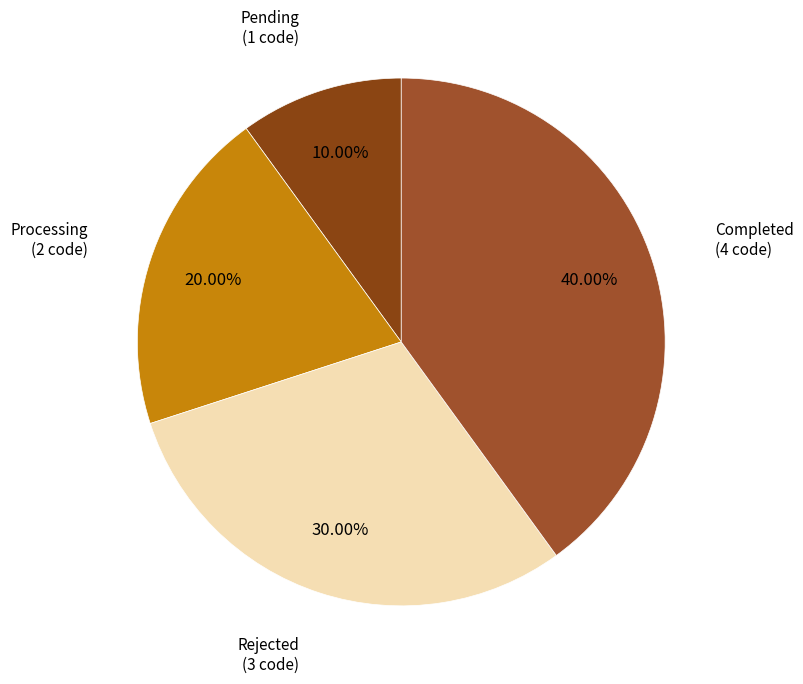

What percentage is the Processing slice, to the nearest percent?

20%